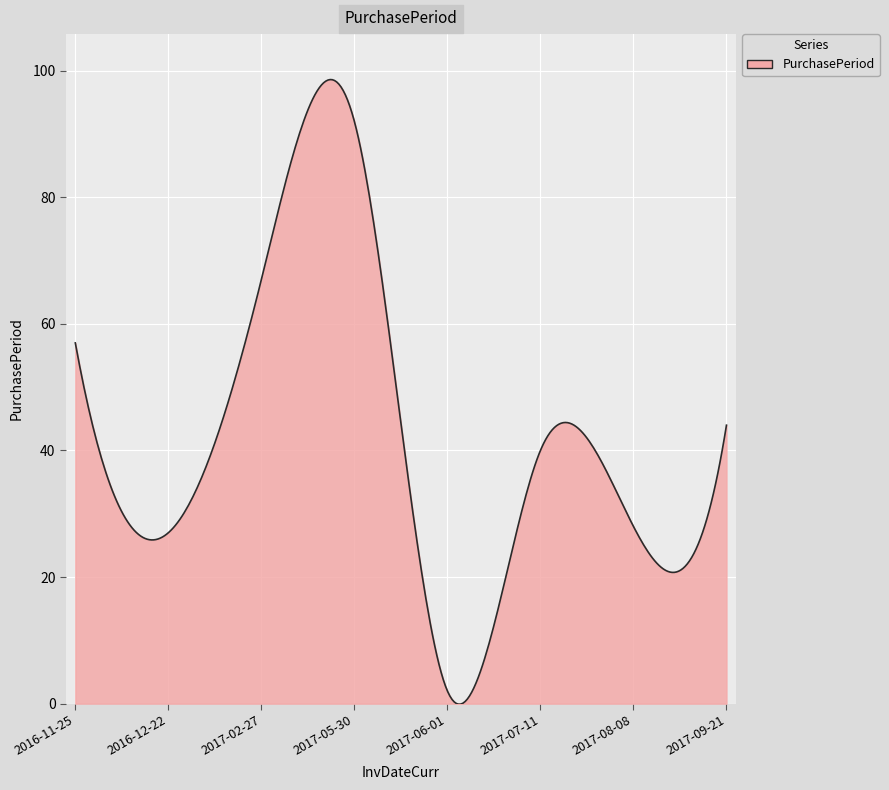

What is the maximum value shown in the chart?

98.6